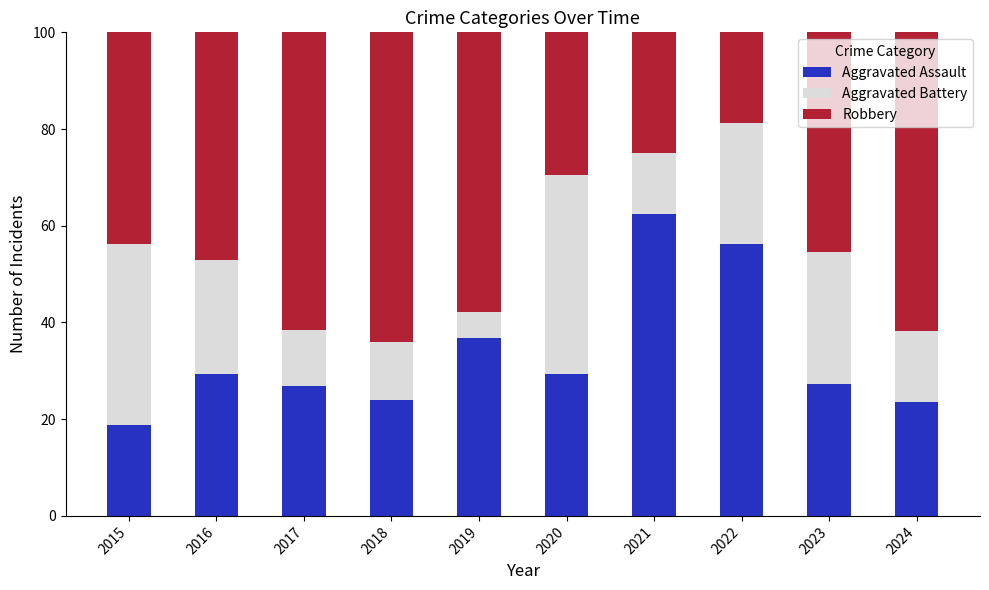

Are the bars grouped side by side (vs. stacked)?

No